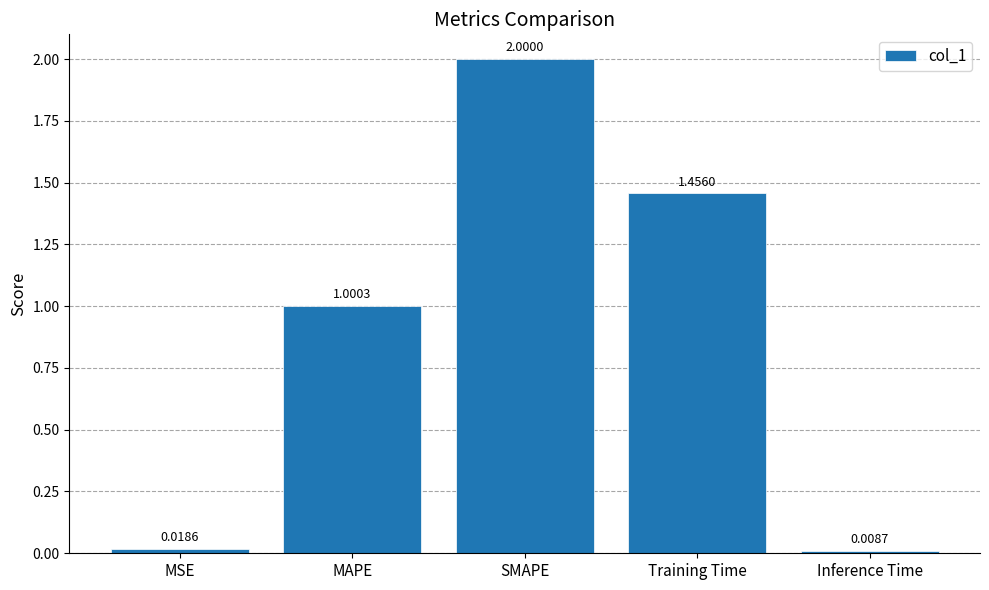

List the labels in order of value, largest first.

SMAPE, Training Time, MAPE, MSE, Inference Time